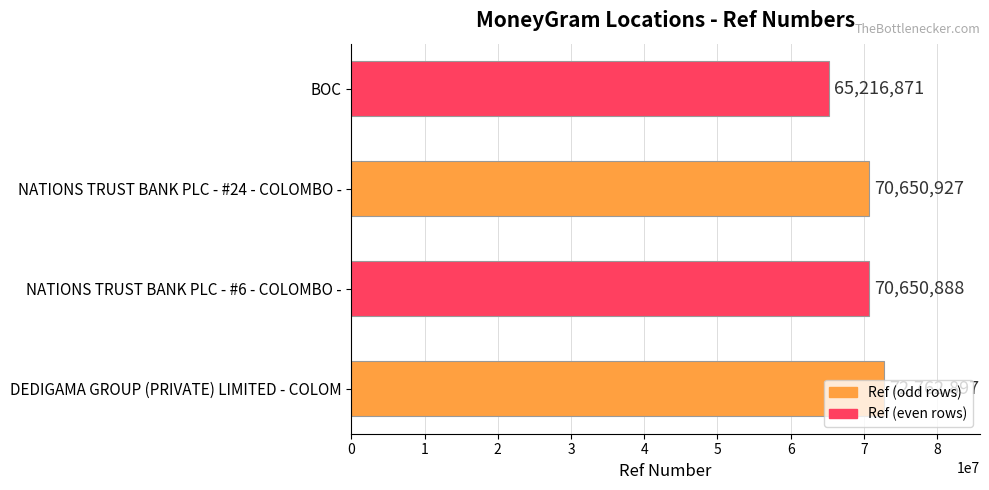

What is the average value?

69820396